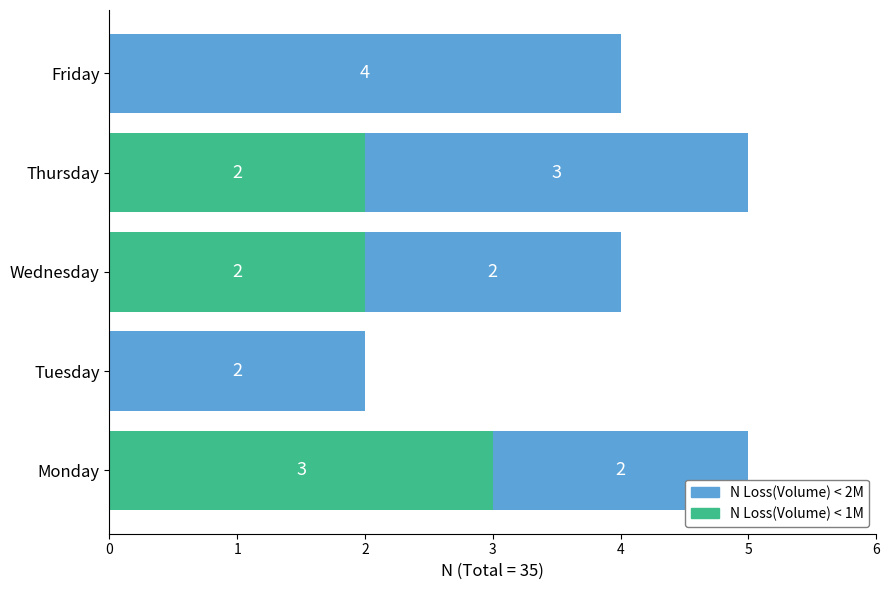

Which category has the highest value in the N Loss(Volume) < 1M series?

Monday